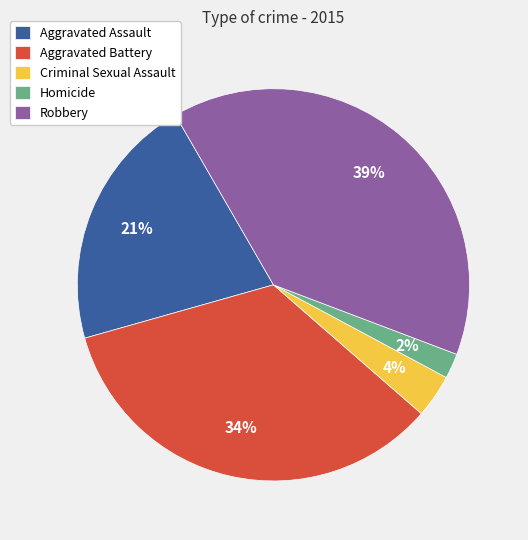

How many slices are in this pie chart?

5